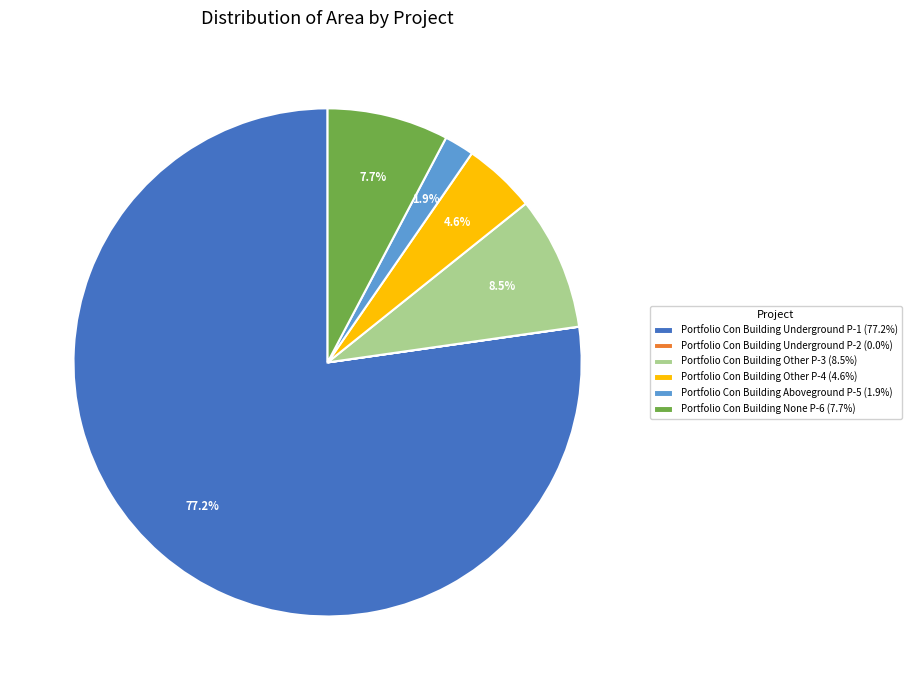

How much of the chart is everything except Portfolio Con Building Aboveground P-5 (1.9%)?

98.1%